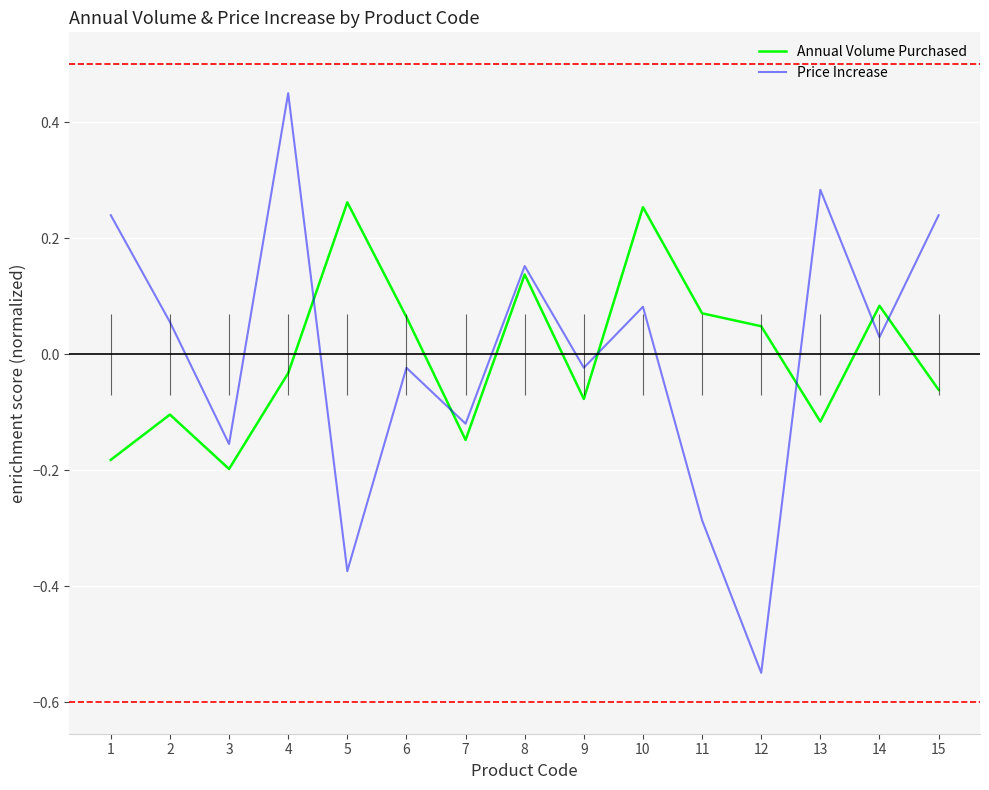

Rank the series by their maximum value, from highest to lowest.

Price Increase, Annual Volume Purchased